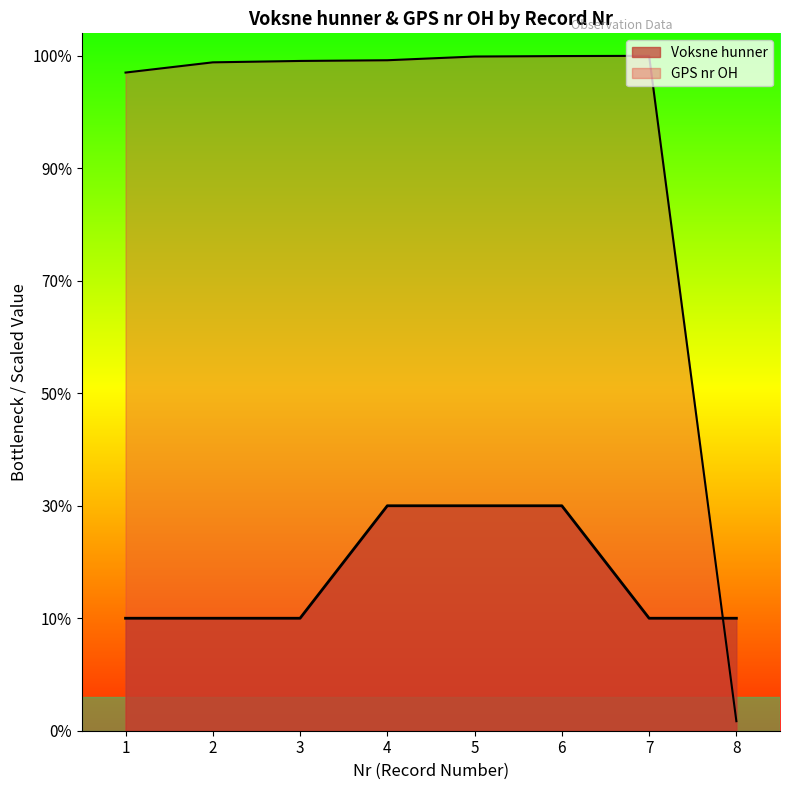

Which category has the lowest value across all series?

8